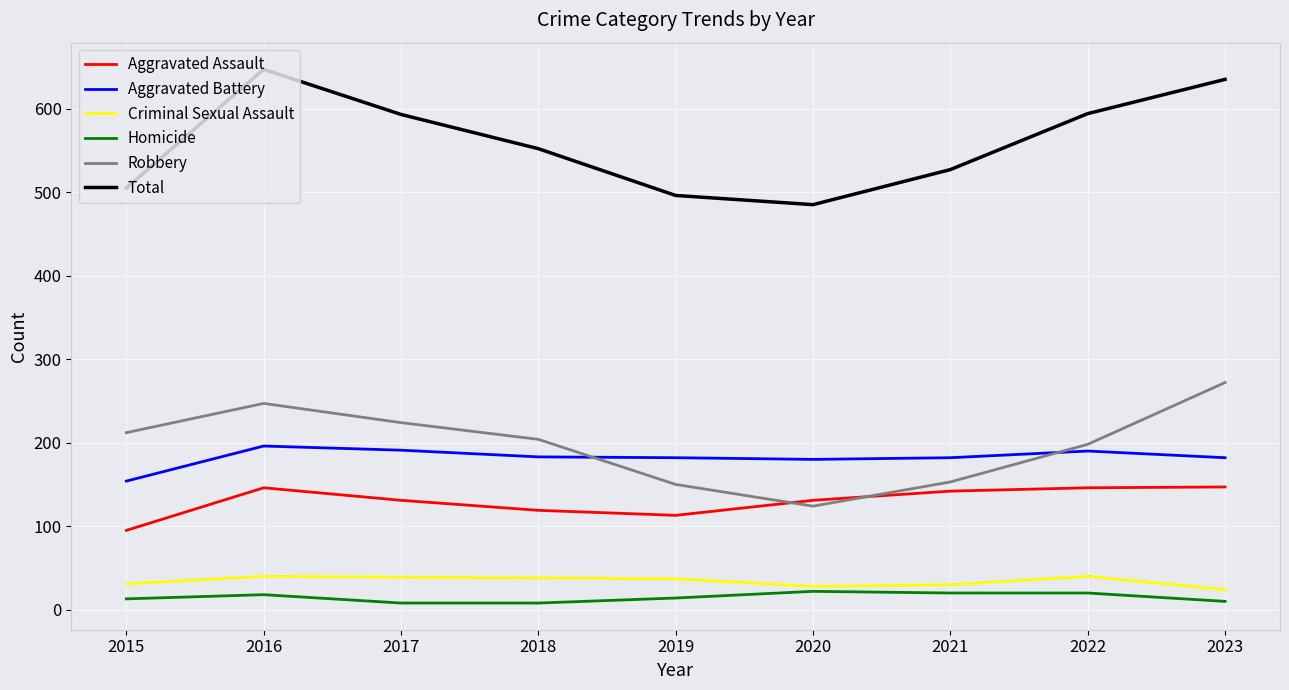

The value of Total at 2020 is 838. True or false?

False